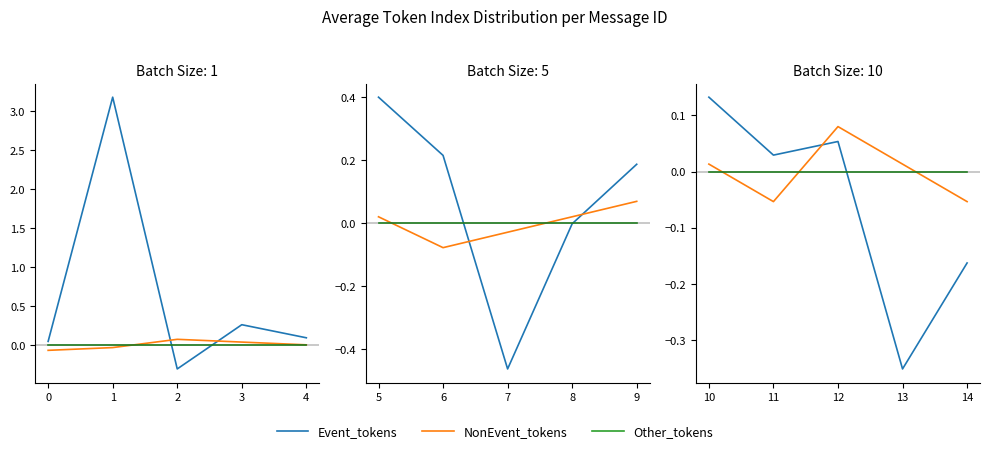

The value of Event_tokens at 2 is -0.2. True or false?

False